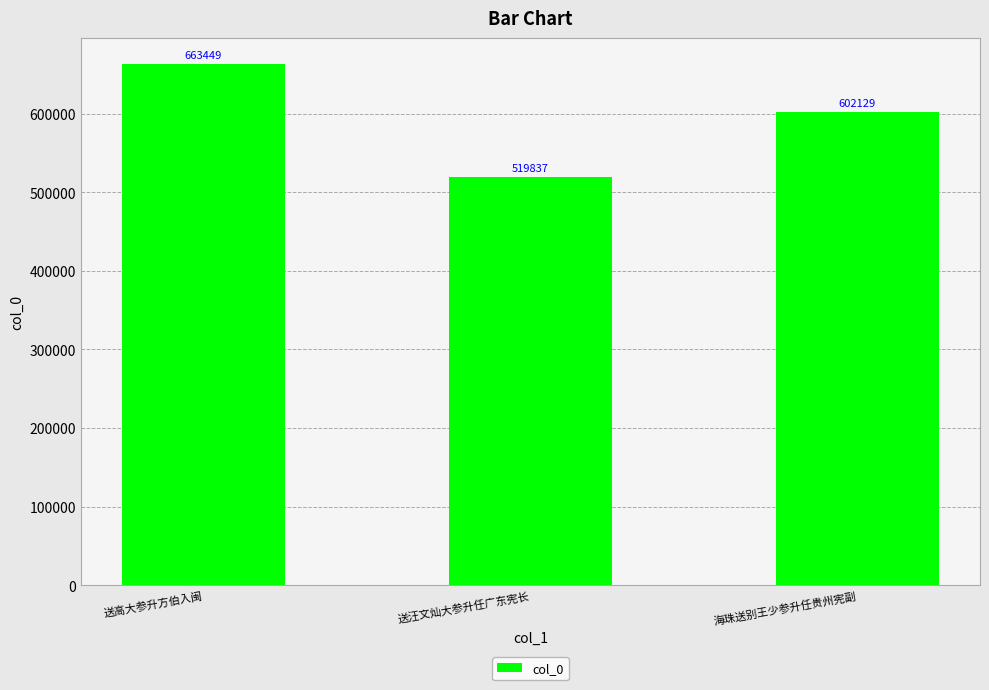

List the labels in order of value, smallest first.

送汪文灿大参升任广东宪长, 海珠送别王少参升任贵州宪副, 送高大参升方伯入闽